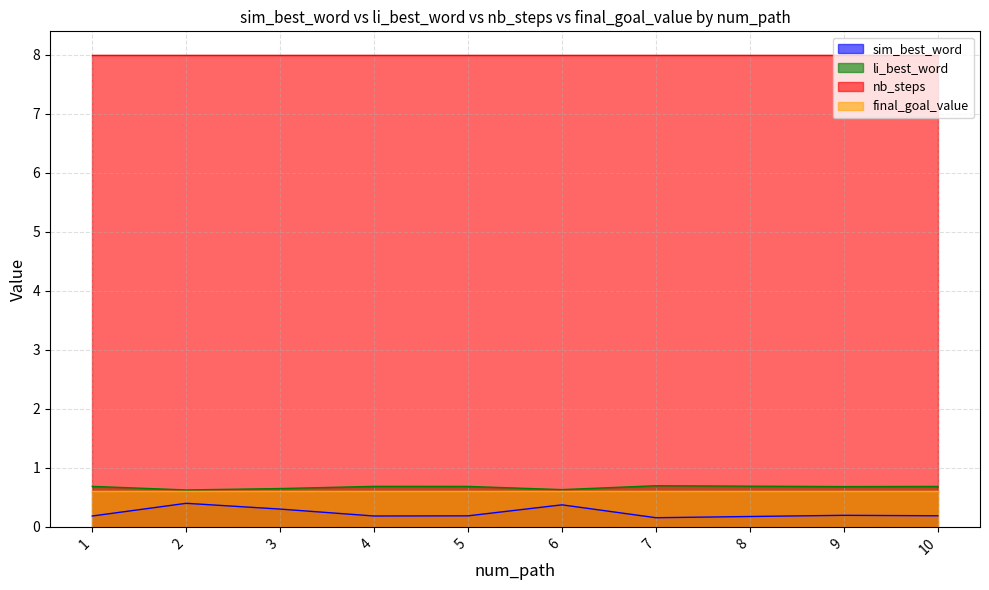

List the labels in order of li_best_word value, smallest first.

2, 6, 3, 9, 10, 5, 1, 4, 8, 7